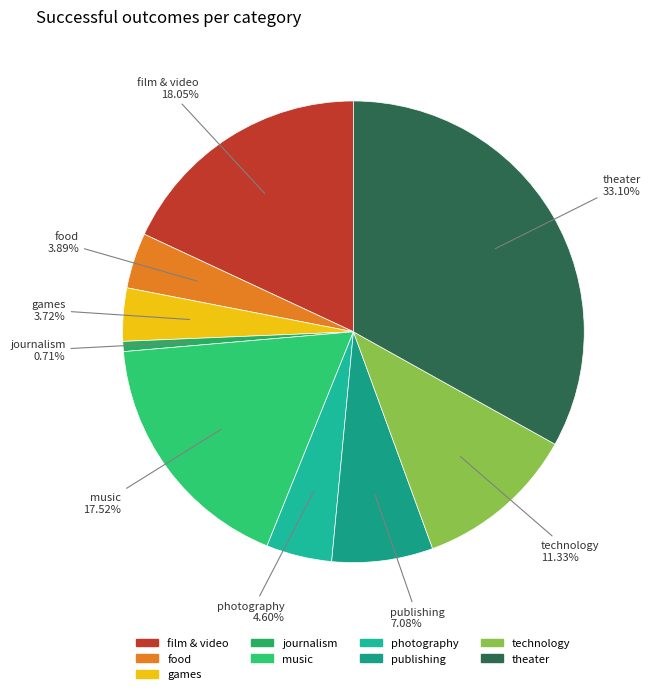

Which slice is the largest?

theater